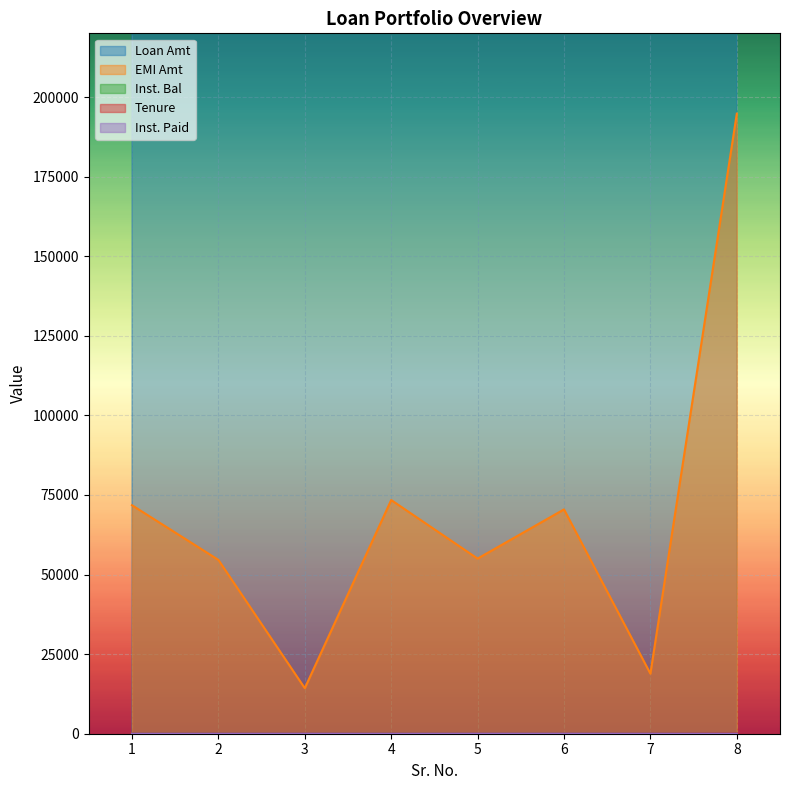

The value of Inst. Paid at 5 is 37. True or false?

False